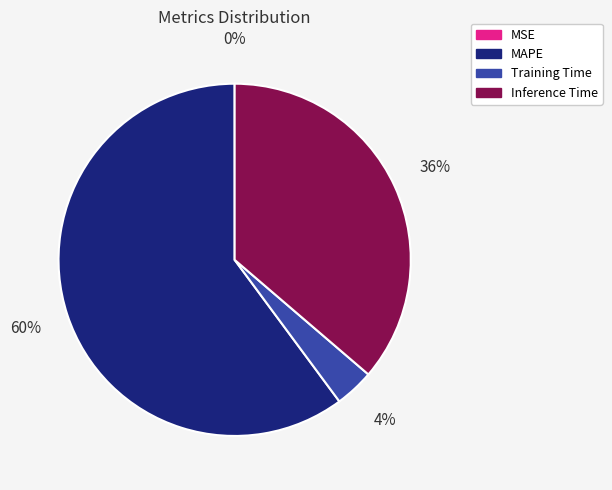

To the nearest percent, what is the average slice percentage?

25%